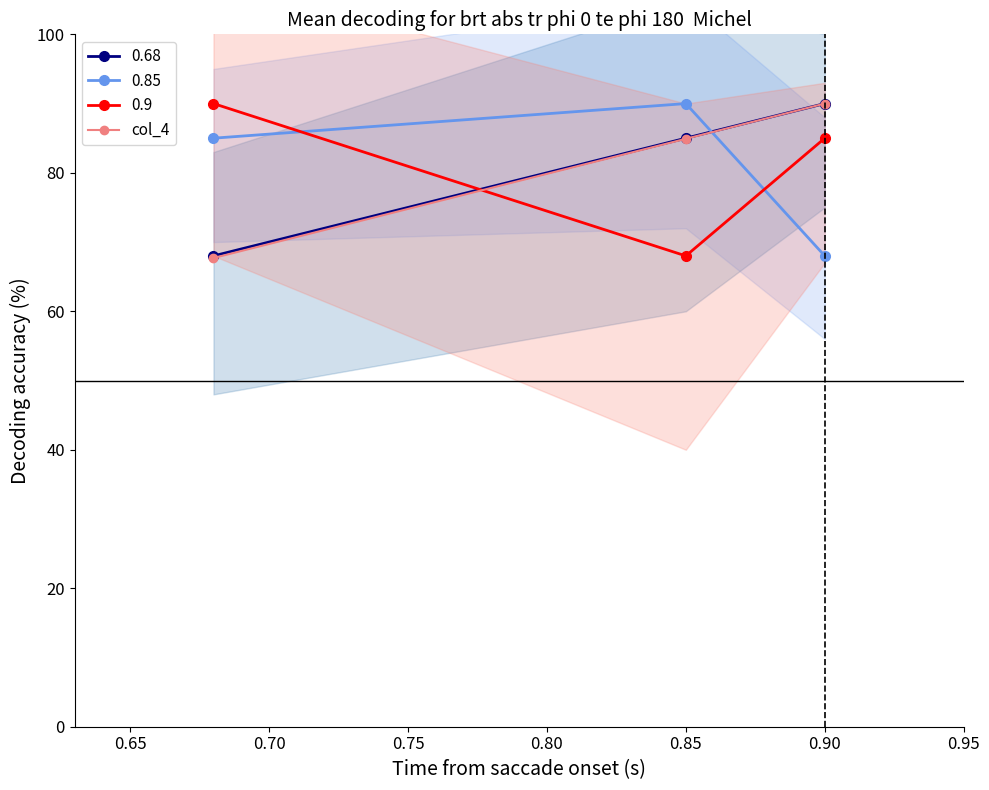

Is the value of 0.68 at 0.90 greater than the value of 0.85 at 0.90?

Yes